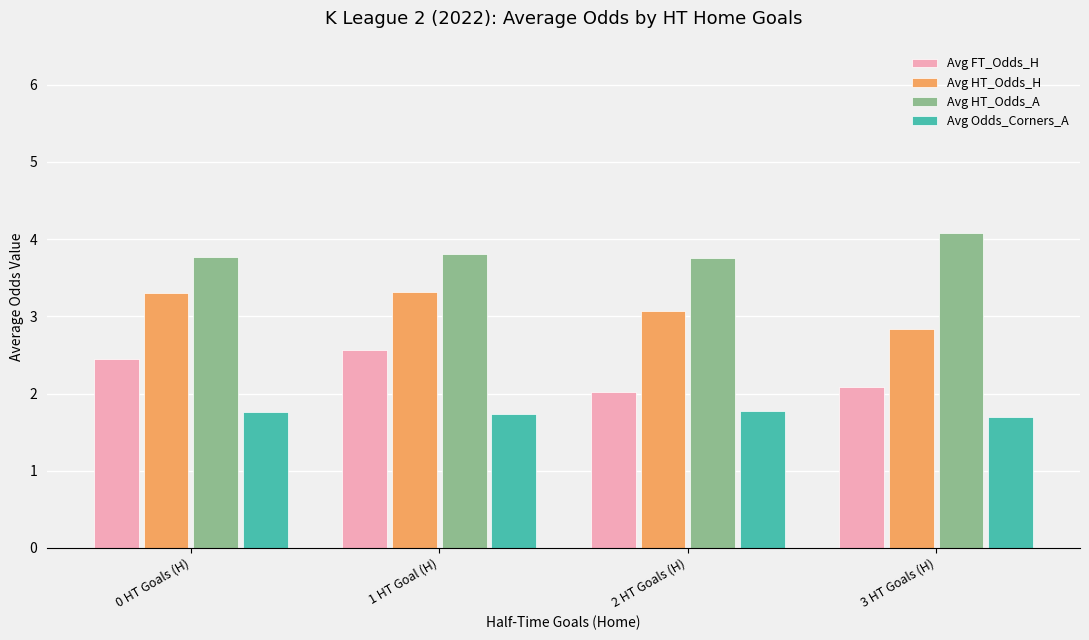

The value of Avg HT_Odds_H at 1 HT Goal (H) is 3.3. True or false?

True